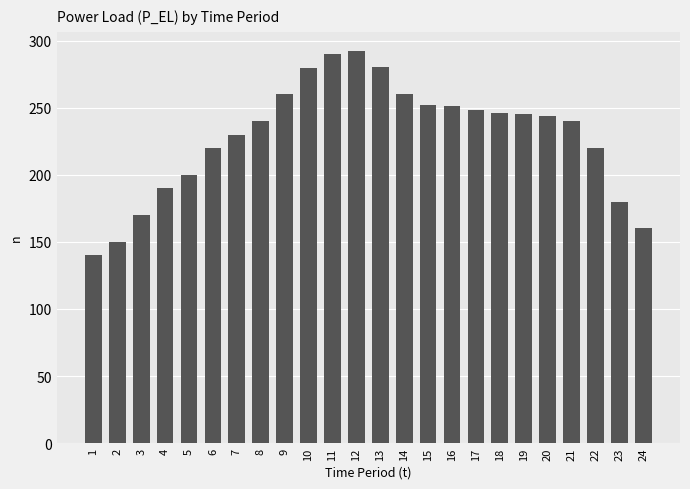

Which has a higher value, 11 or 20?

11